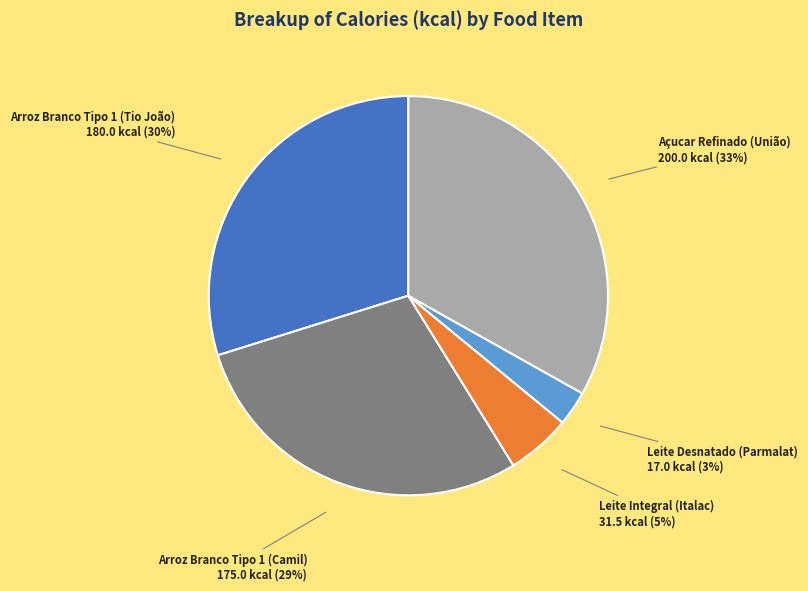

Combined, do Leite Integral (Italac) and Leite Desnatado (Parmalat) account for over 50%?

No